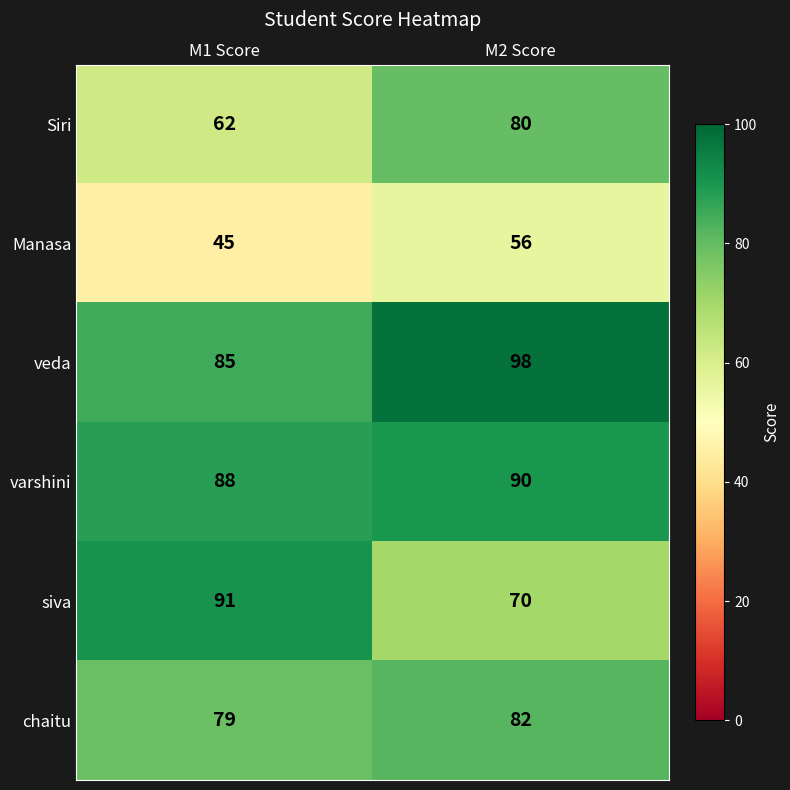

What is the difference between the highest and lowest values at M2 Score?

42